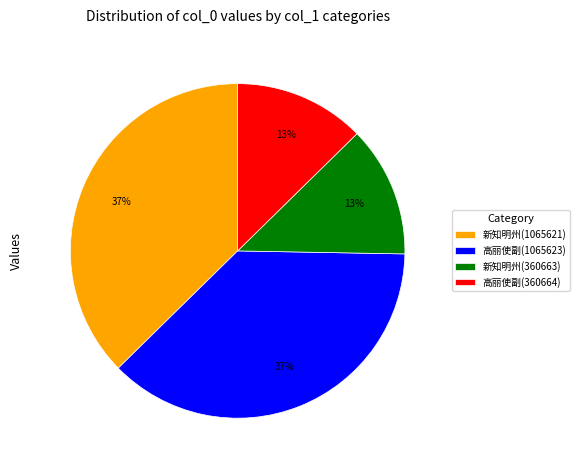

How many slices are in this pie chart?

4